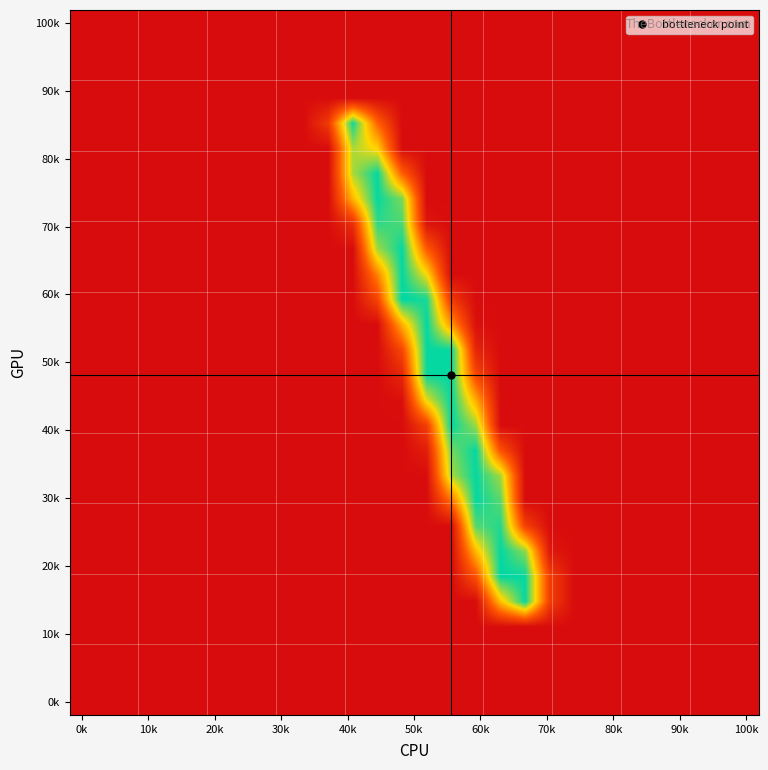

At how many categories does at least one series exceed 170?

8